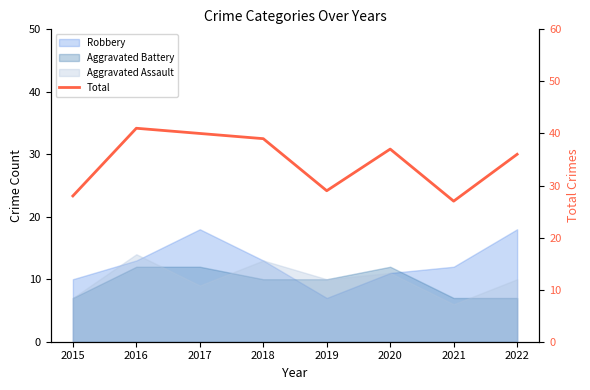

How many points are higher than both their immediate neighbors (excluding endpoints)?

2